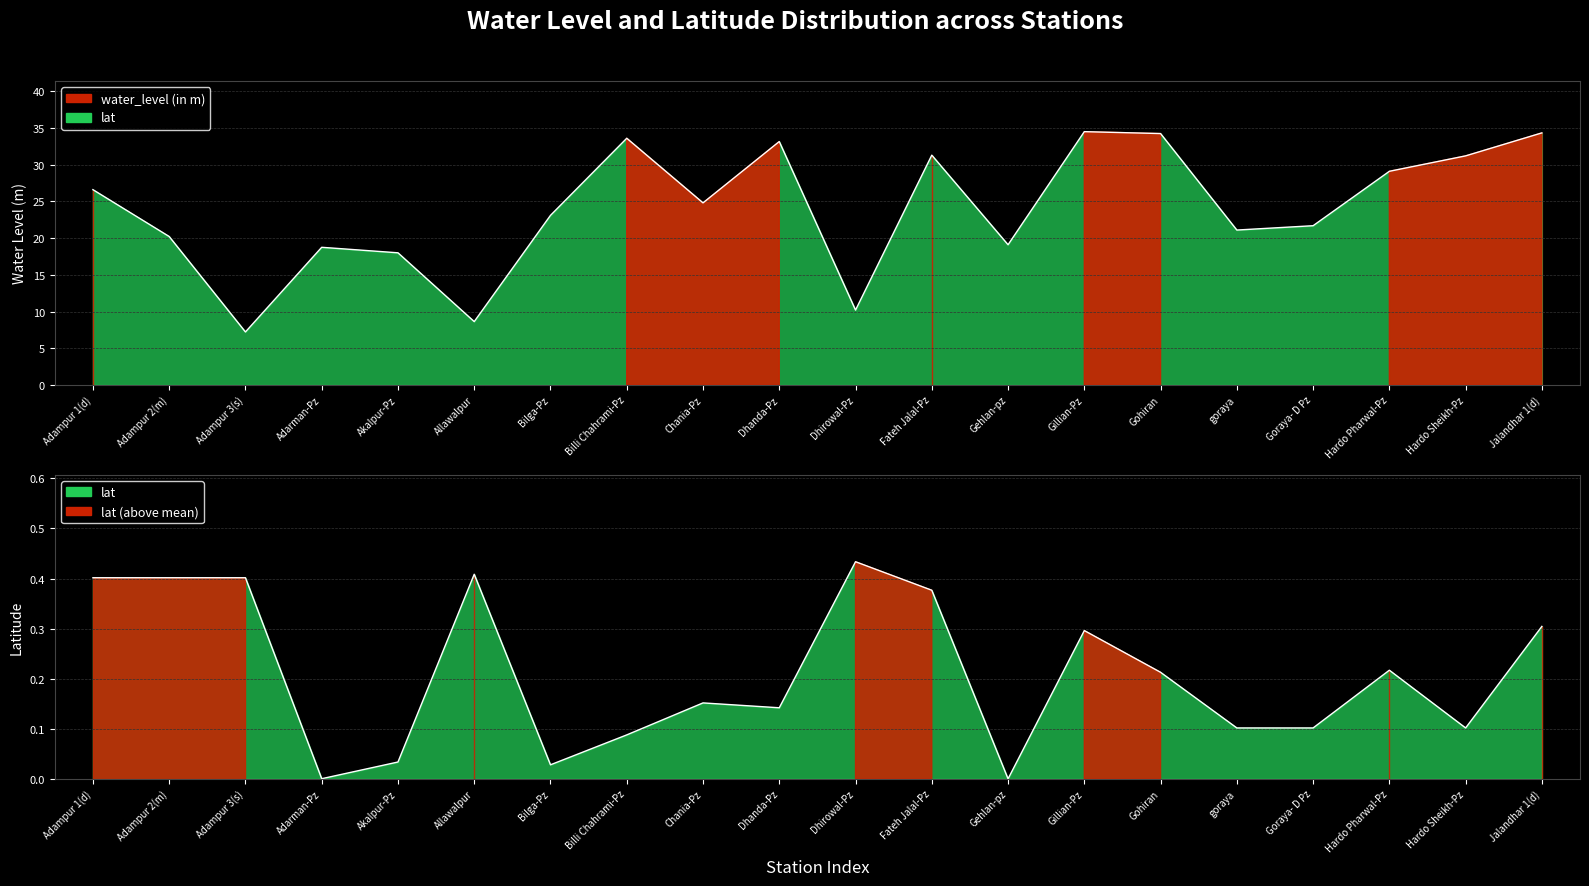

How many interior local peaks does the water_level (in m) series have?

5